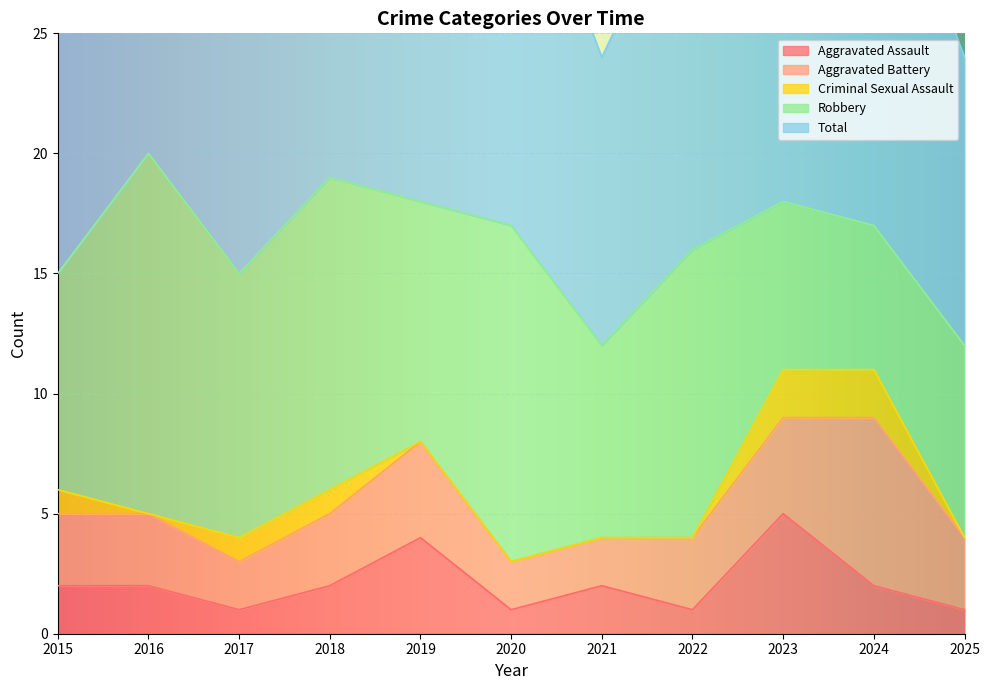

What is the average value of the Aggravated Battery series?

3